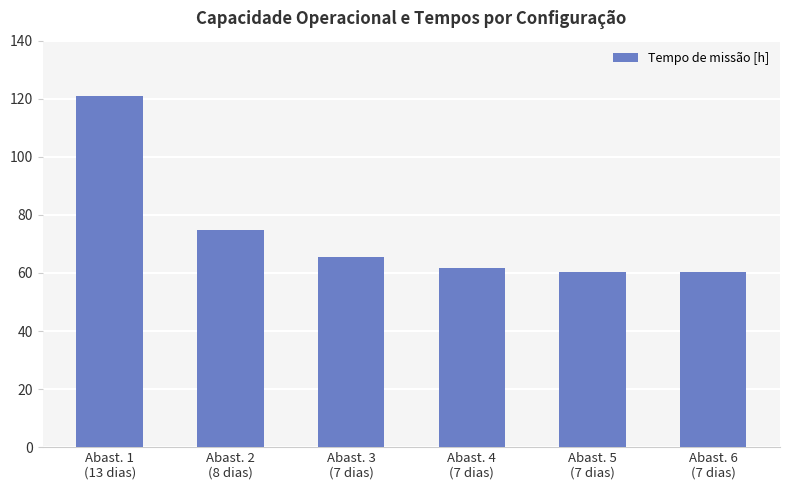

Is it true that the value at Abast. 4
(7 dias) is 61.5?

True